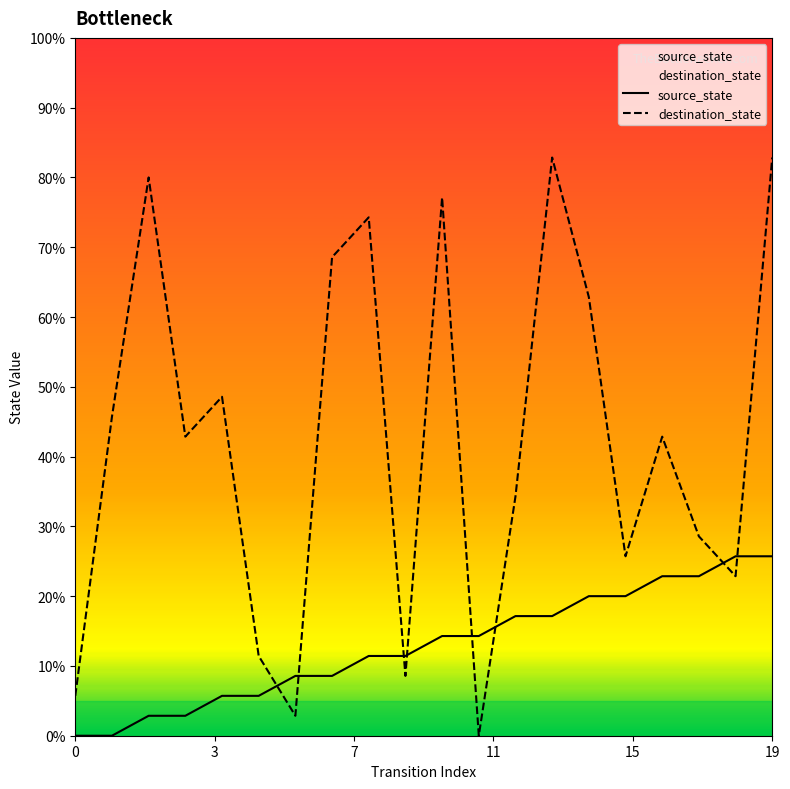

List the series in order of their peak value, highest first.

destination_state, source_state